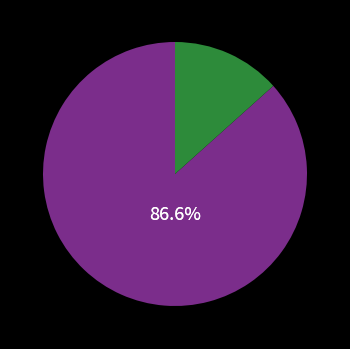

Is there any slice that represents more than half of the pie?

Yes